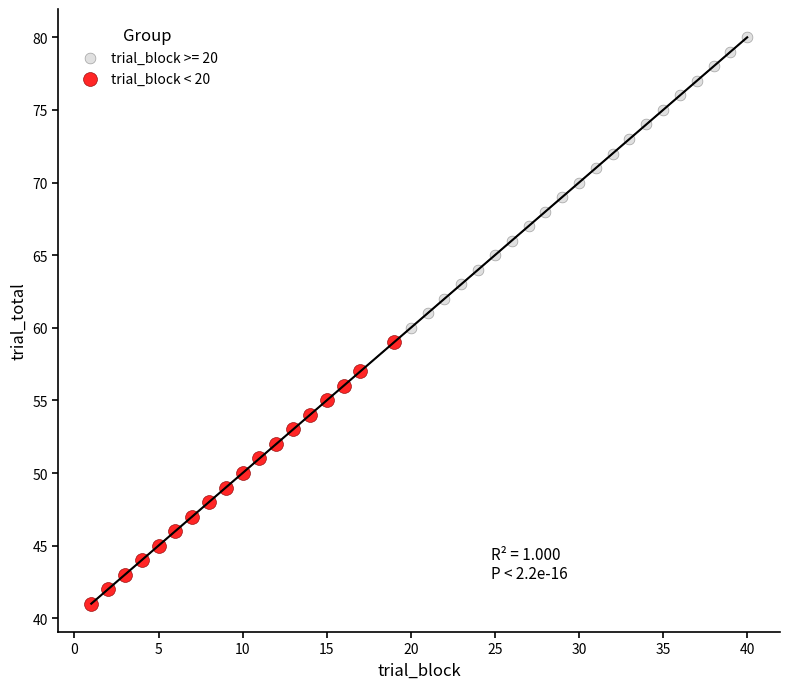

Which series has the largest Y range (max minus min)?

trial_block >= 20